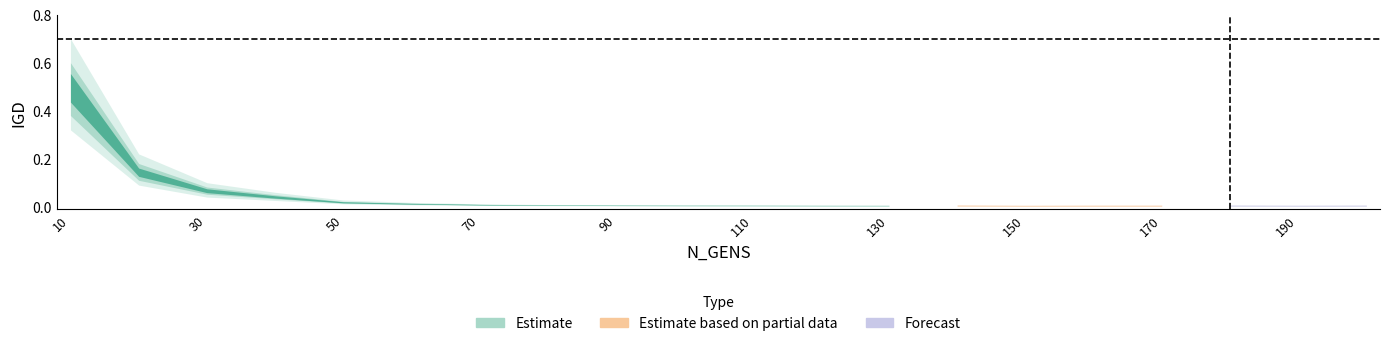

At which category is the sum across all series the highest?

10